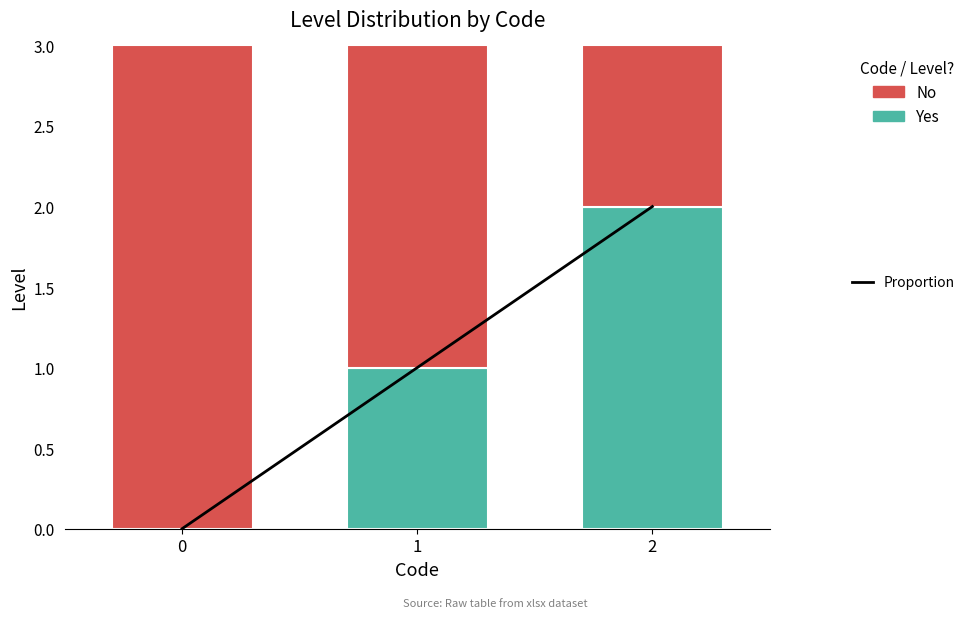

Between 0 and 1, which series saw the biggest shift?

Code proportion